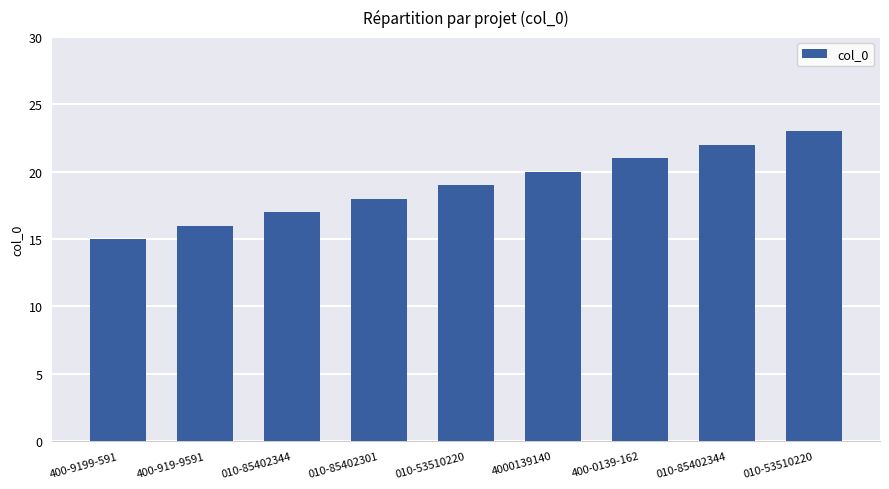

How many bars are there in total?

9